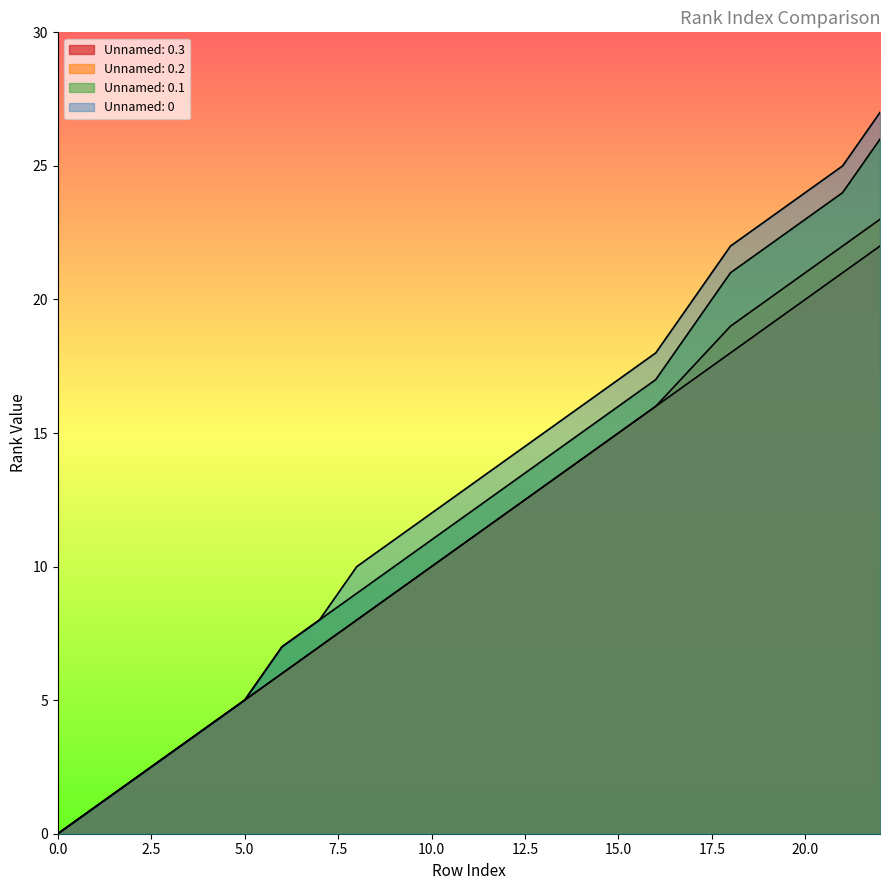

Reading left to right, extract all data points from this chart.

Unnamed: 0.3: 0	1	2	4	5	6	7	8	9	10	12	13	14	15	16	18	19	20	21	22
Unnamed: 0.2: 0	1	2	4	5	6	7	8	9	10	12	13	14	15	16	19	20	21	22	23
Unnamed: 0.1: 0	1	2	4	5	7	8	9	10	11	13	14	15	16	17	21	22	23	24	26
Unnamed: 0: 0	1	2	4	5	7	8	10	11	12	14	15	16	17	18	22	23	24	25	27